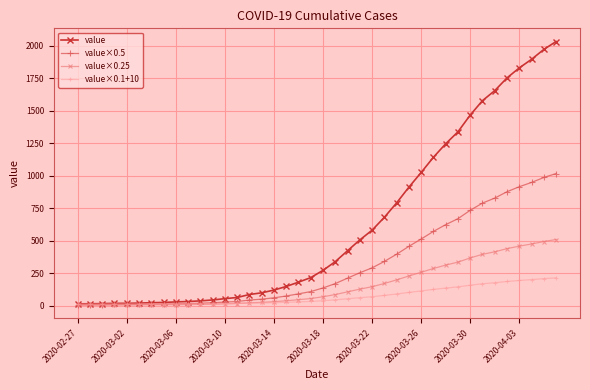

List the series in order of their peak value, highest first.

value, value×0.5, value×0.25, value×0.1+10